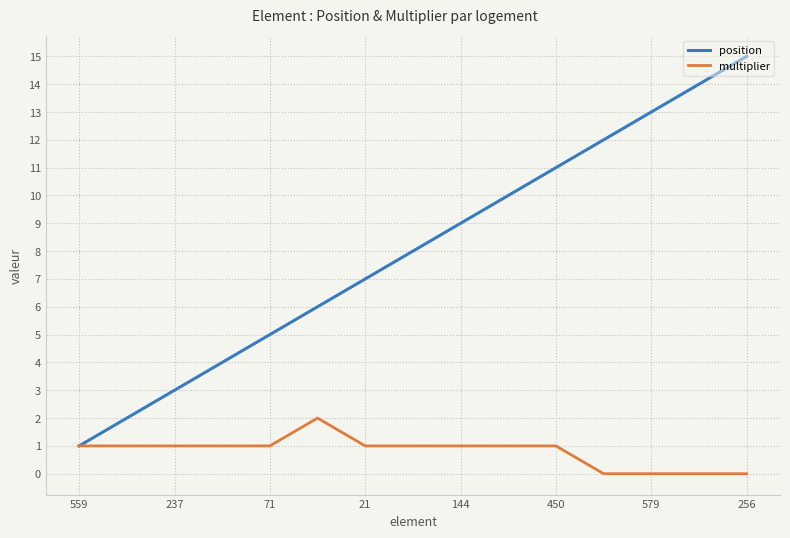

List the series in order of their overall mean, highest first.

position, multiplier